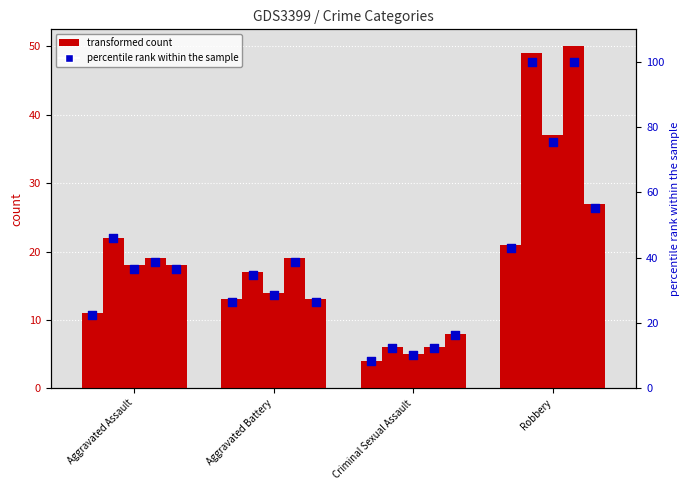

At which category is the sum across all series the highest?

Robbery